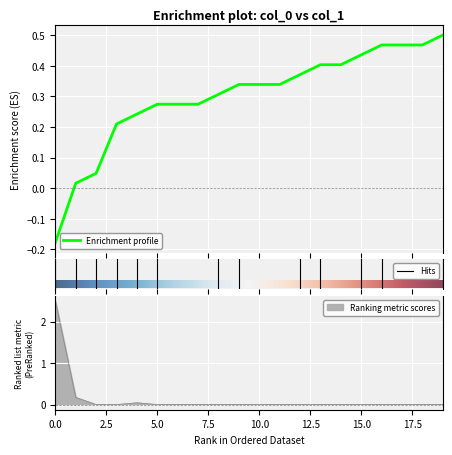

Rank the categories by value from lowest to highest.

2, 3, 5, 6, 7, 8, 9, 10, 11, 12, 13, 14, 15, 16, 17, 18, 19, 4, 1, 0